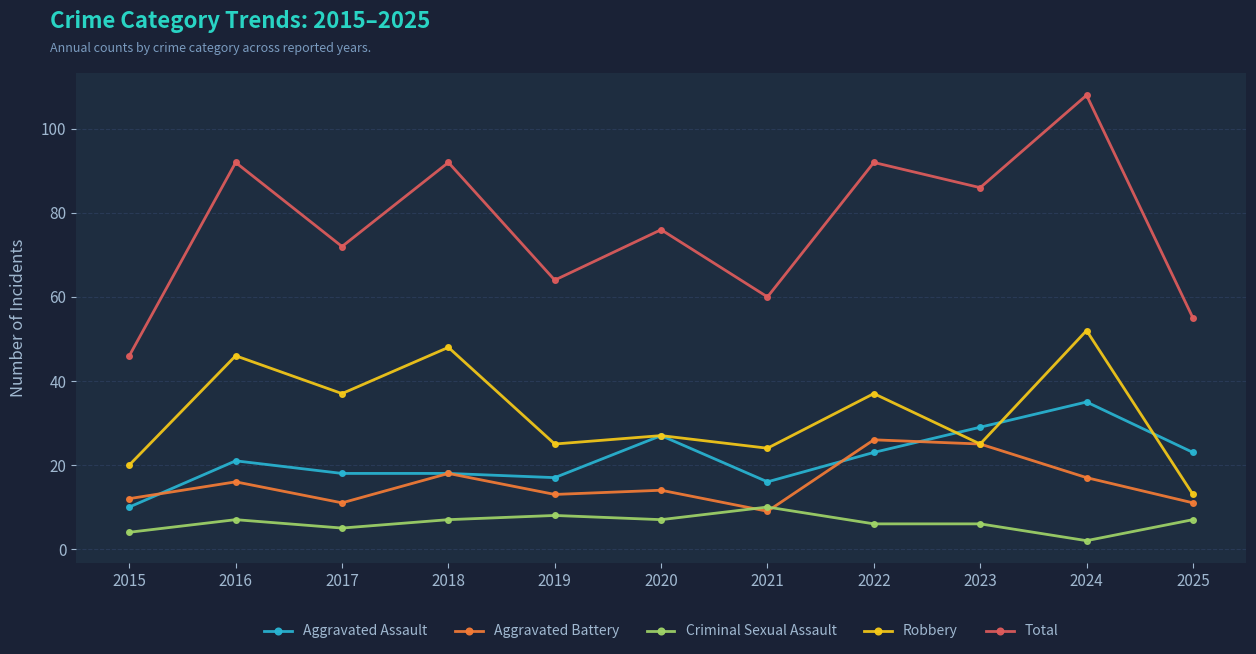

What is the sum of the Aggravated Assault values at 2025 and 2024?

58